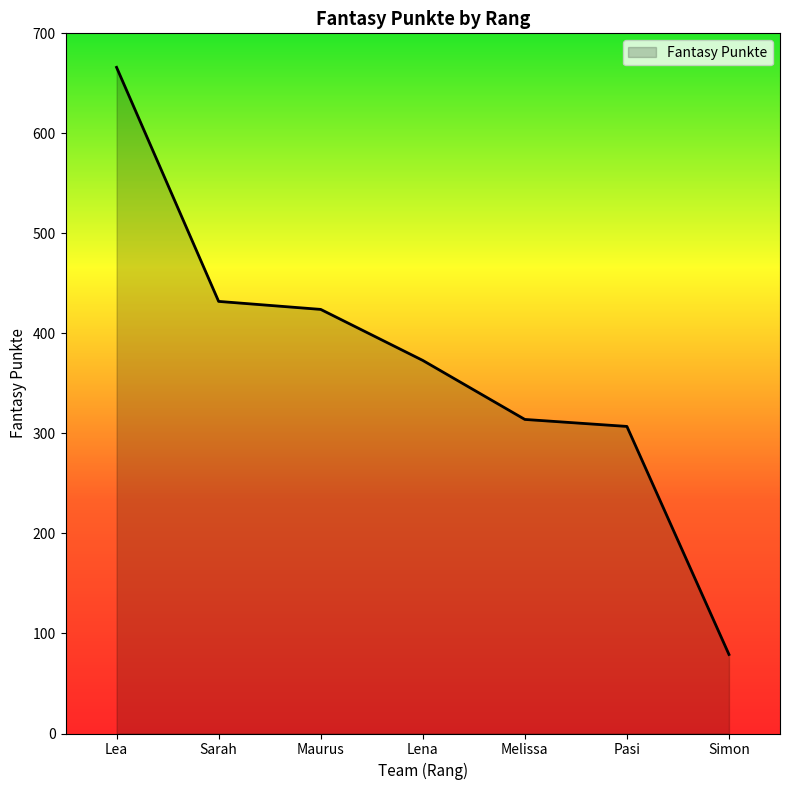

Reading right to left, list all the values displayed in this chart.

Simon=79	Pasi=307	Melissa=314	Lena=373	Maurus=424	Sarah=432	Lea=666